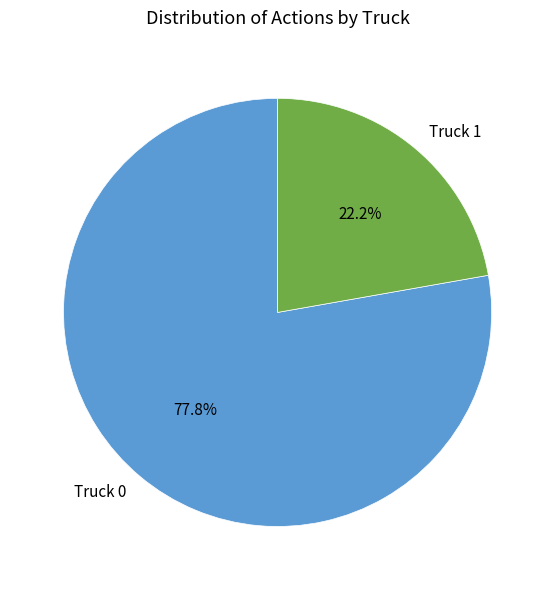

What percentage is the Truck 1 slice, to the nearest percent?

22%